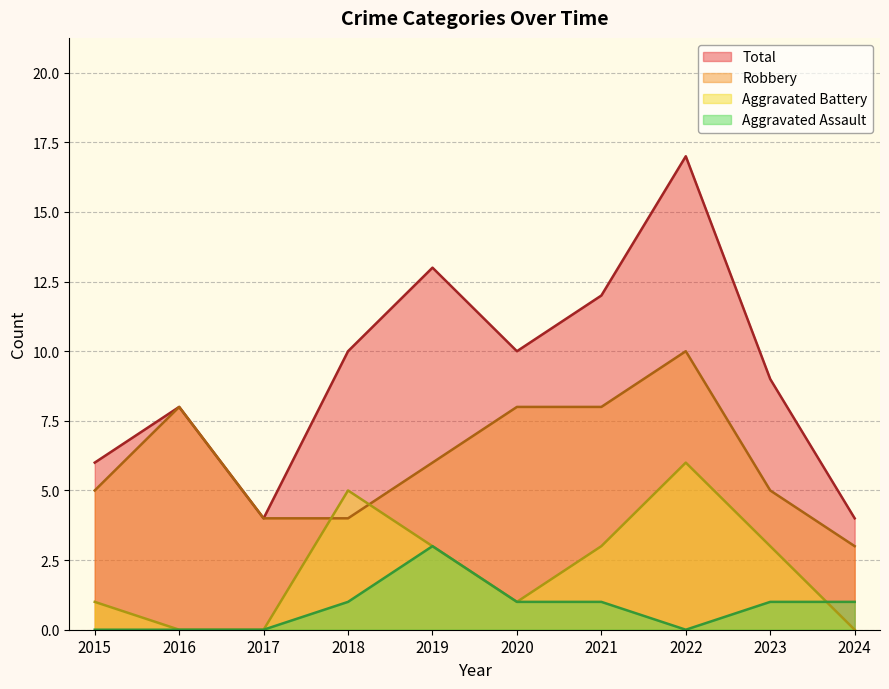

At which category does Total reach its first local peak?

2016